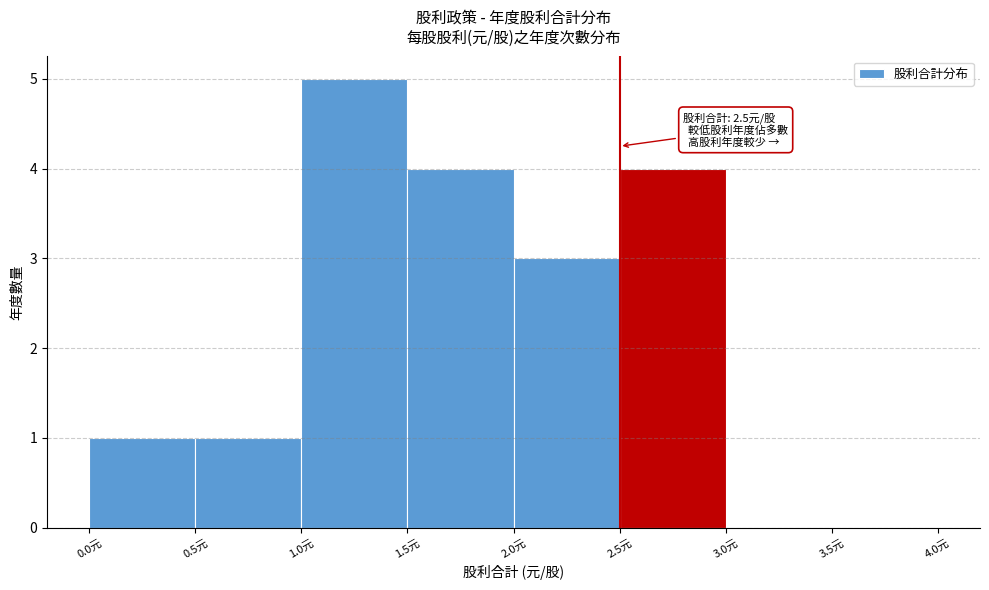

Which range on the x-axis has the tallest bar?

1.0 to 1.5